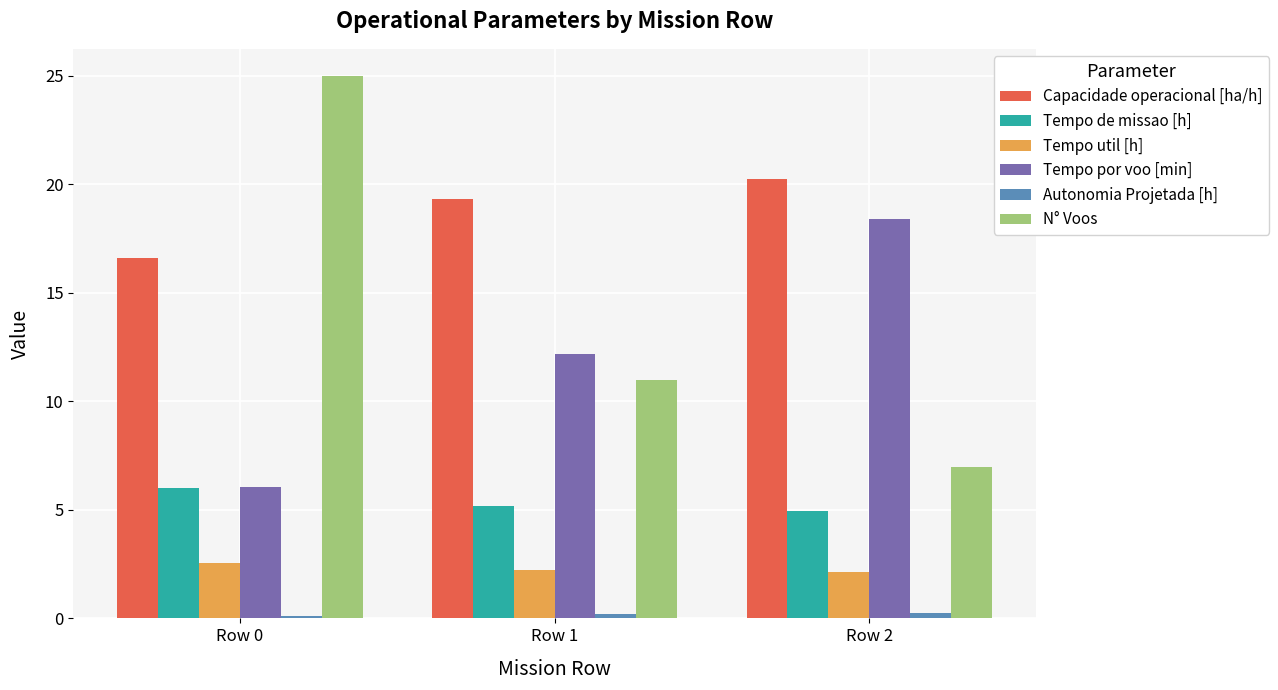

Rank the categories by Tempo de missao [h] value from highest to lowest.

Row 0, Row 1, Row 2